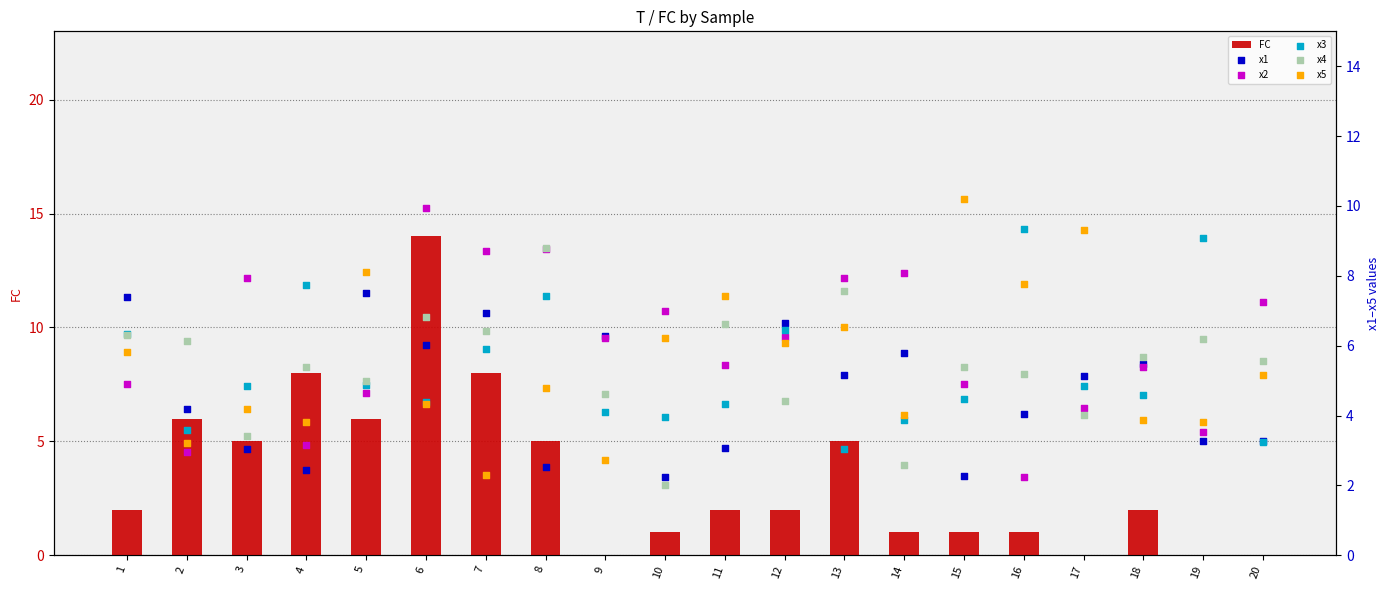

Which series reaches the minimum Y coordinate?

FC